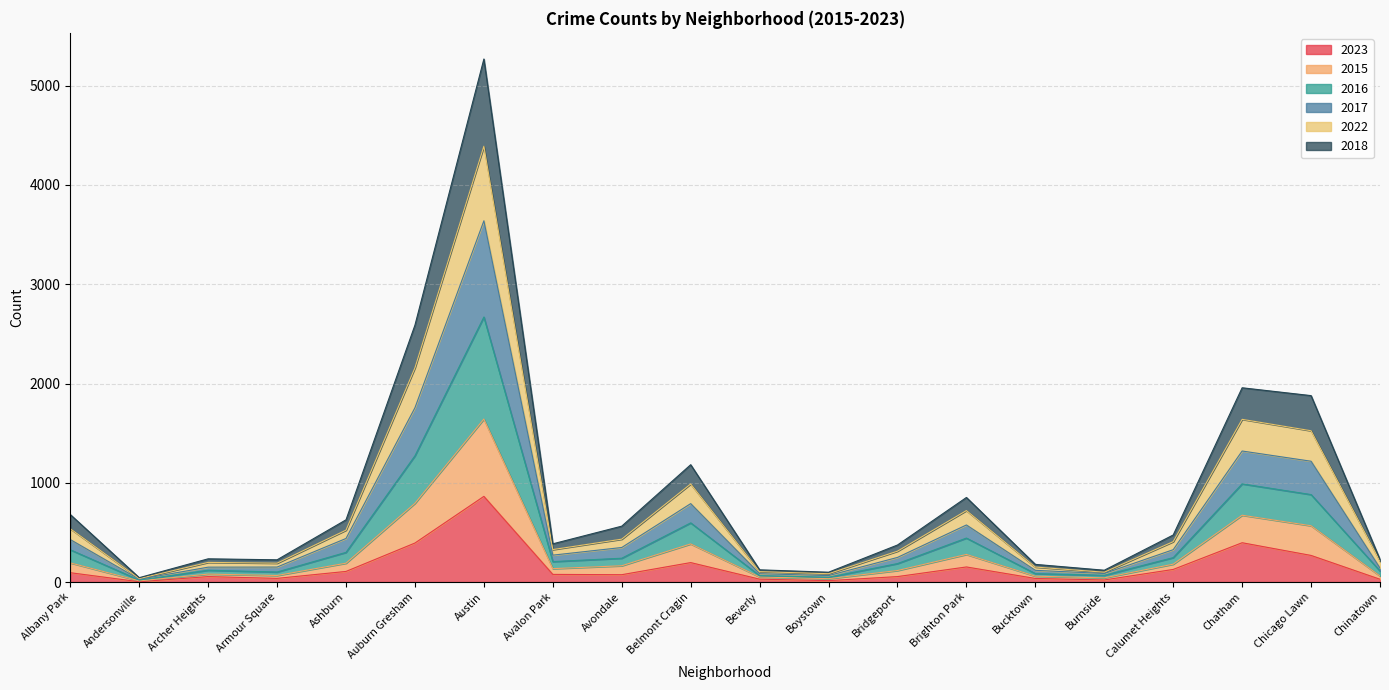

At which category is the sum across all series the highest?

Austin